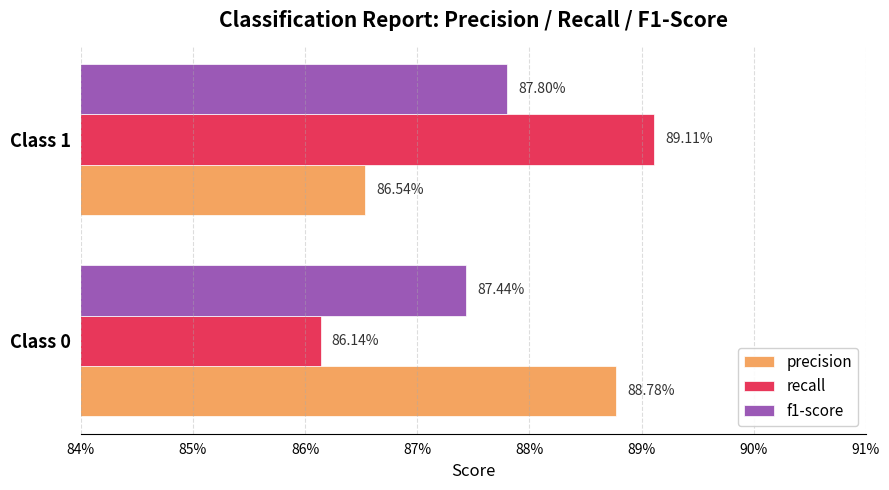

What is the average value of the f1-score series?

0.9